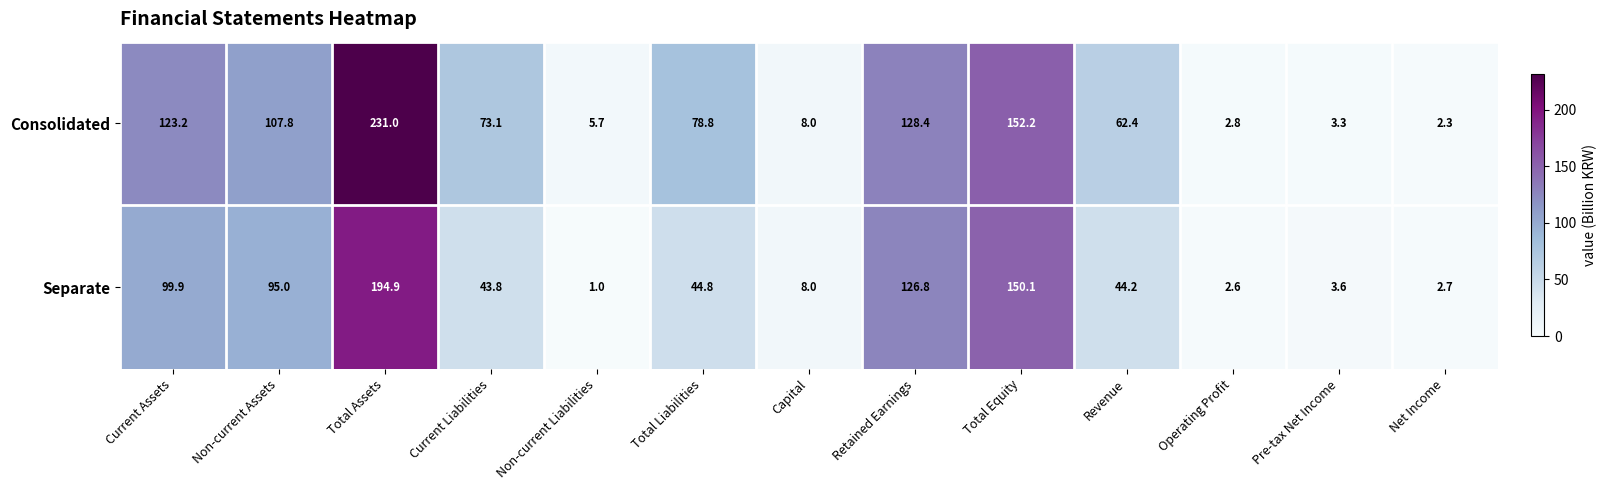

What is the sum of the Separate values at Operating Profit and Current Assets?

102.5